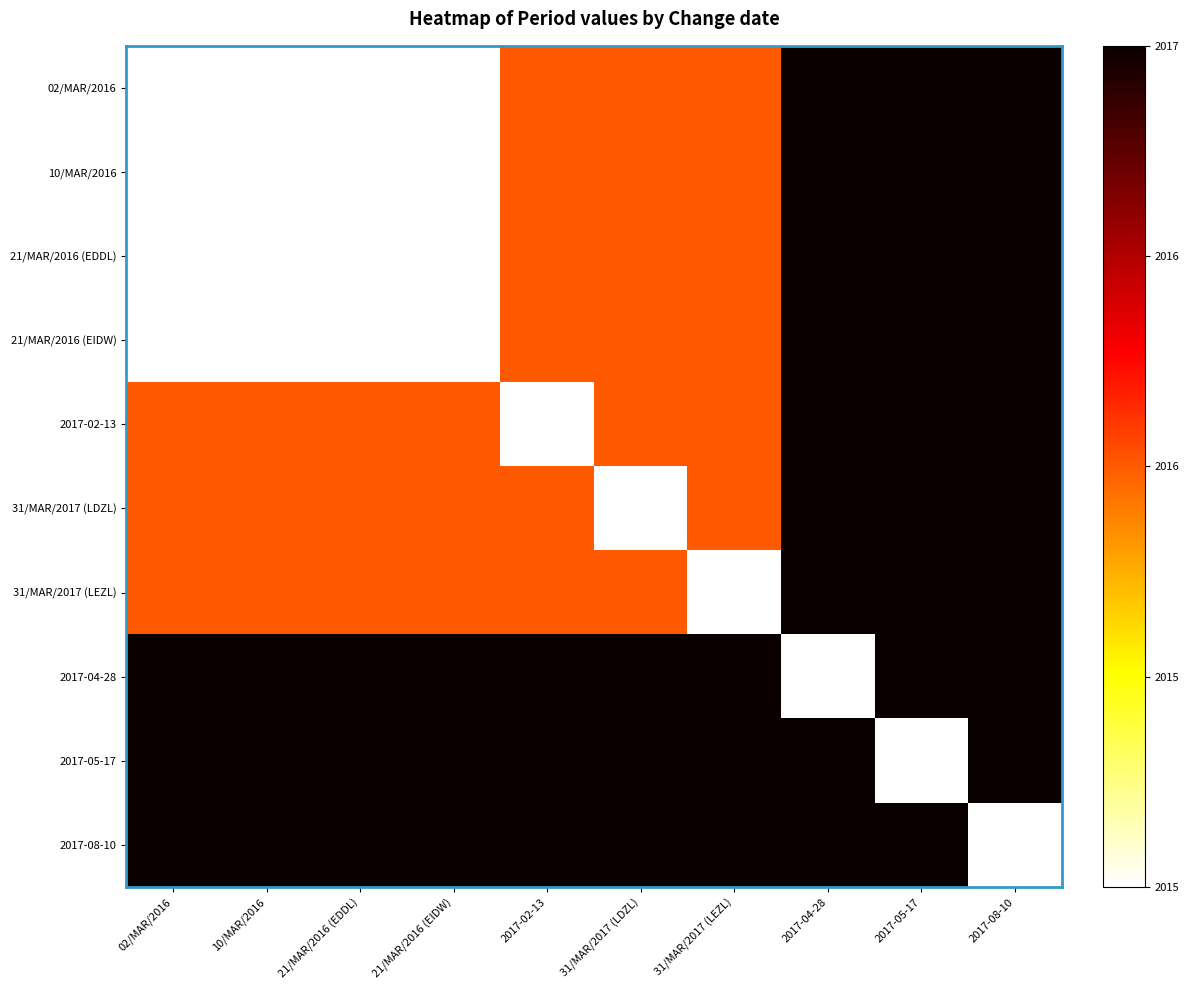

Count the number of data series in this chart.

10